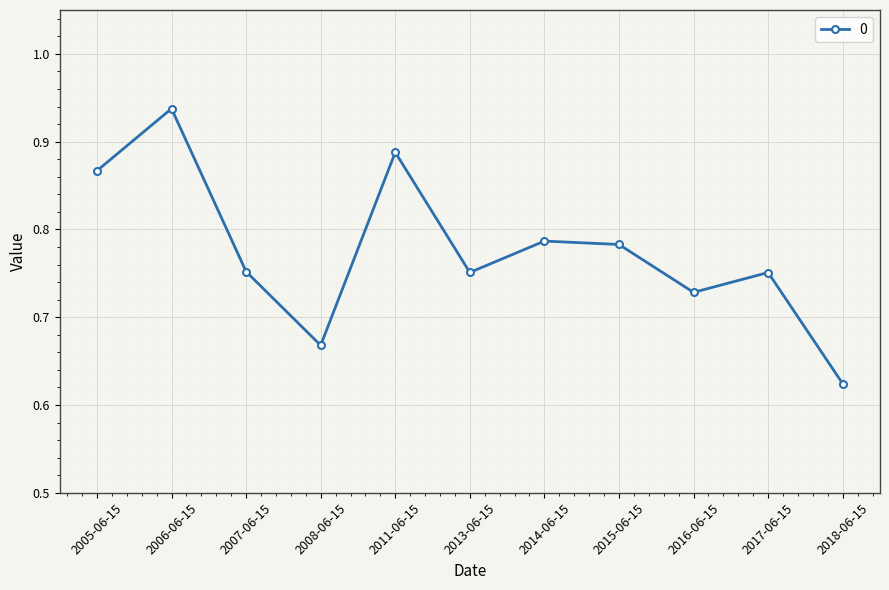

Where is the data nearest to the value 0?

2018-06-15